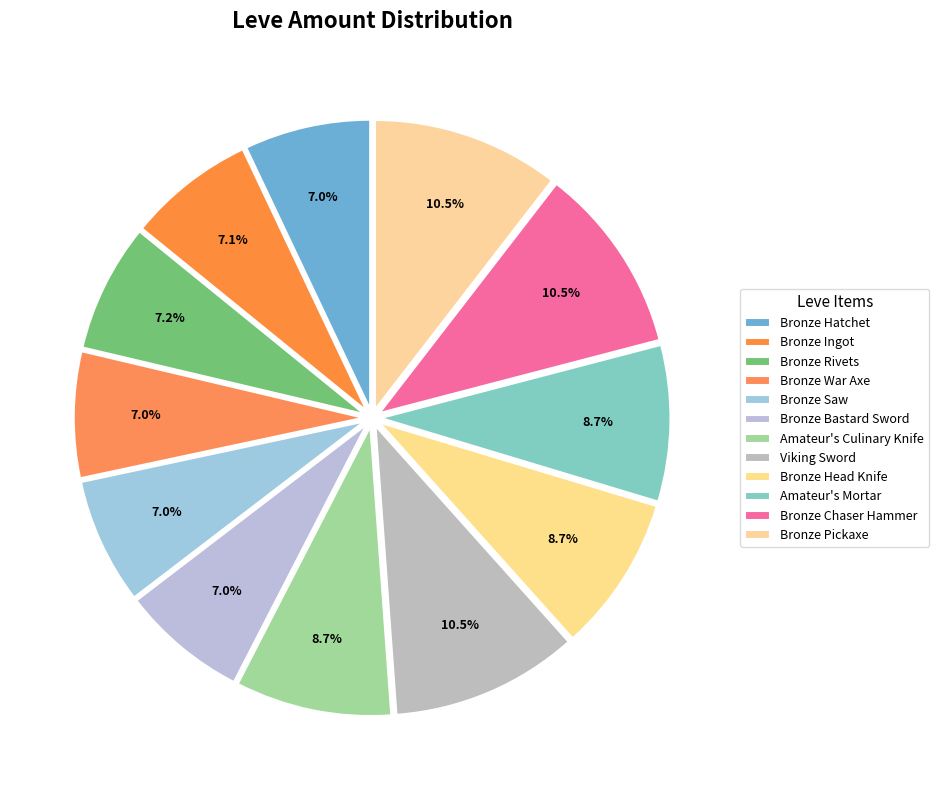

Which slice is the largest?

Viking Sword